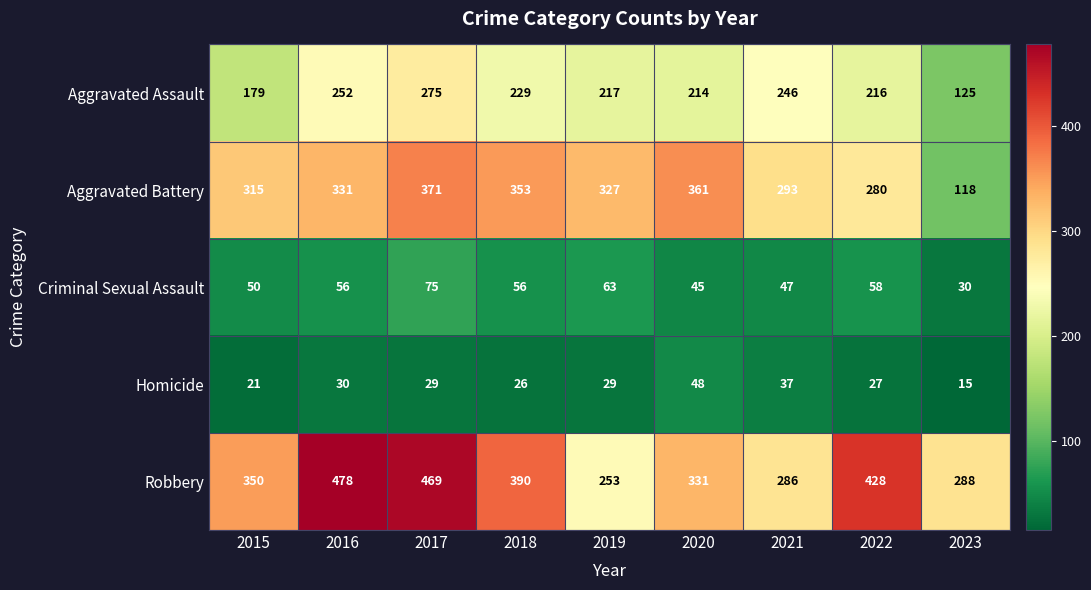

Where is Criminal Sexual Assault nearest to the value 52?

2015